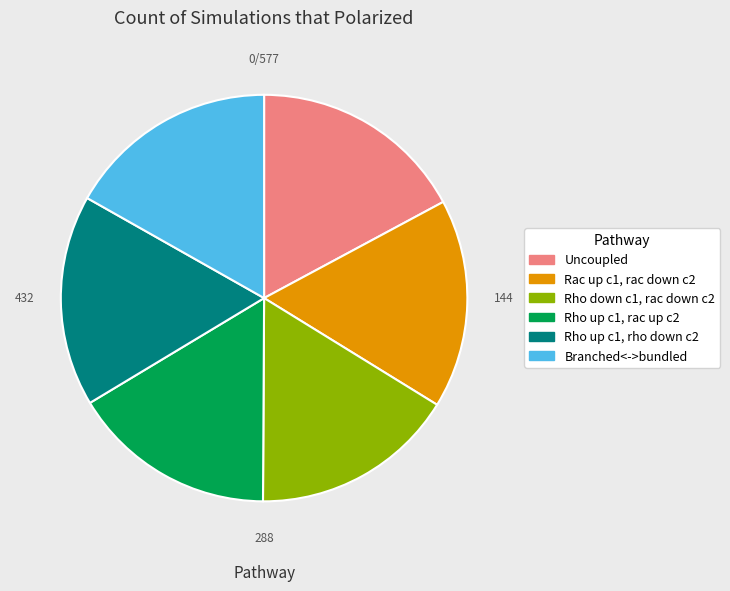

How many slices are in this pie chart?

6